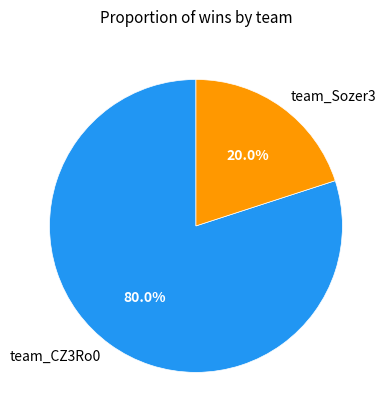

Between team_Sozer3 and team_CZ3Ro0, which is larger?

team_CZ3Ro0